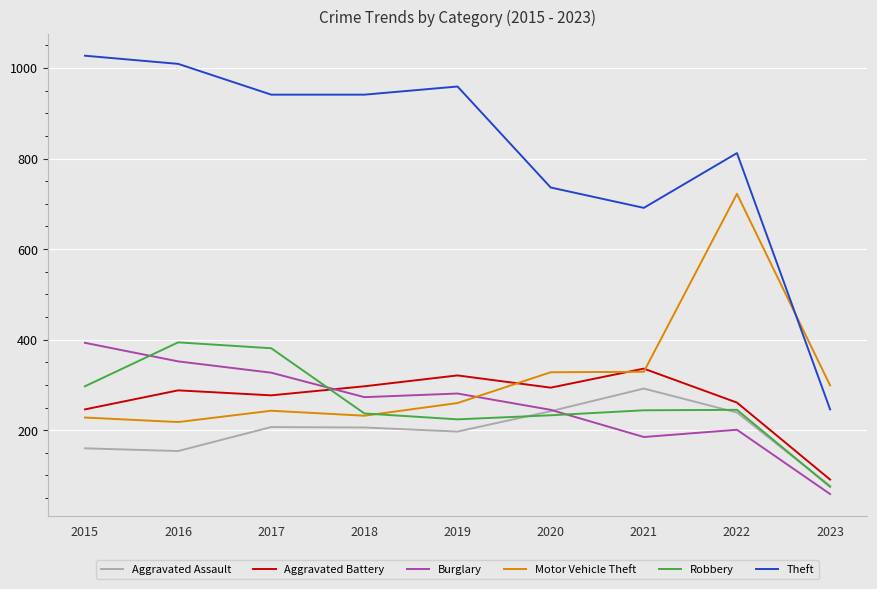

What is the sum of all Aggravated Battery values?

2411